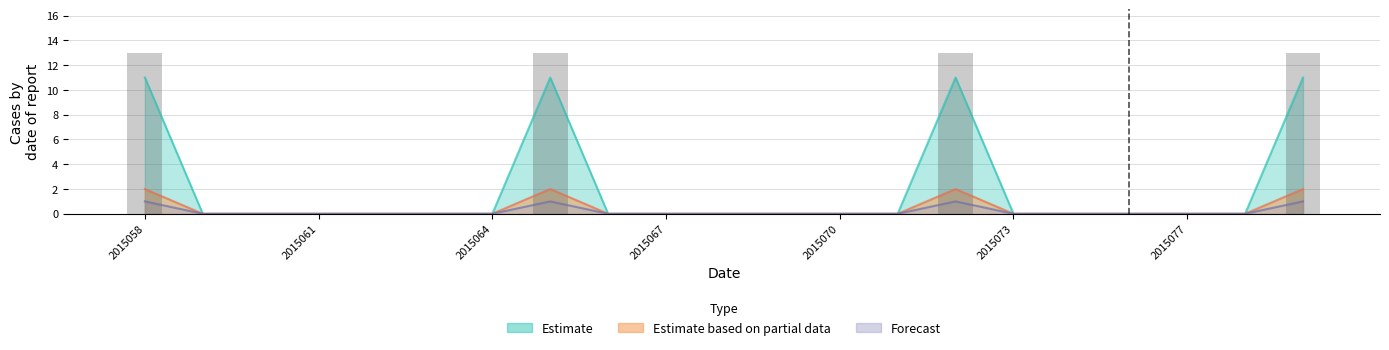

What is the maximum value shown in the chart?

11